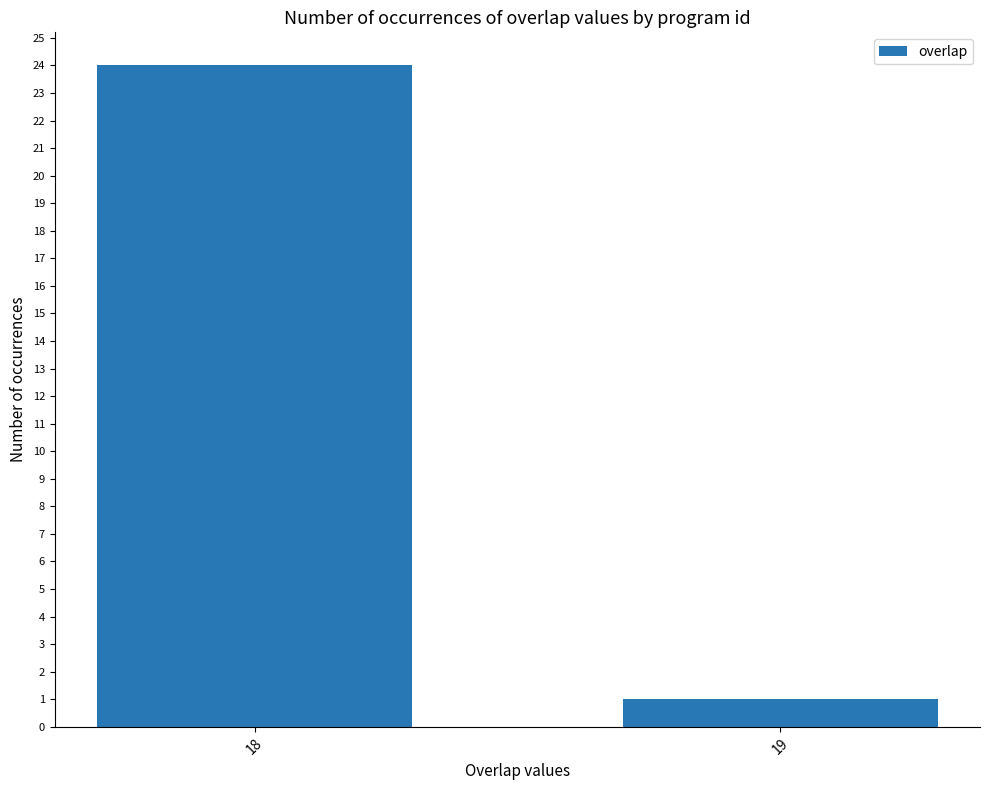

Where is the data nearest to the value 12?

19